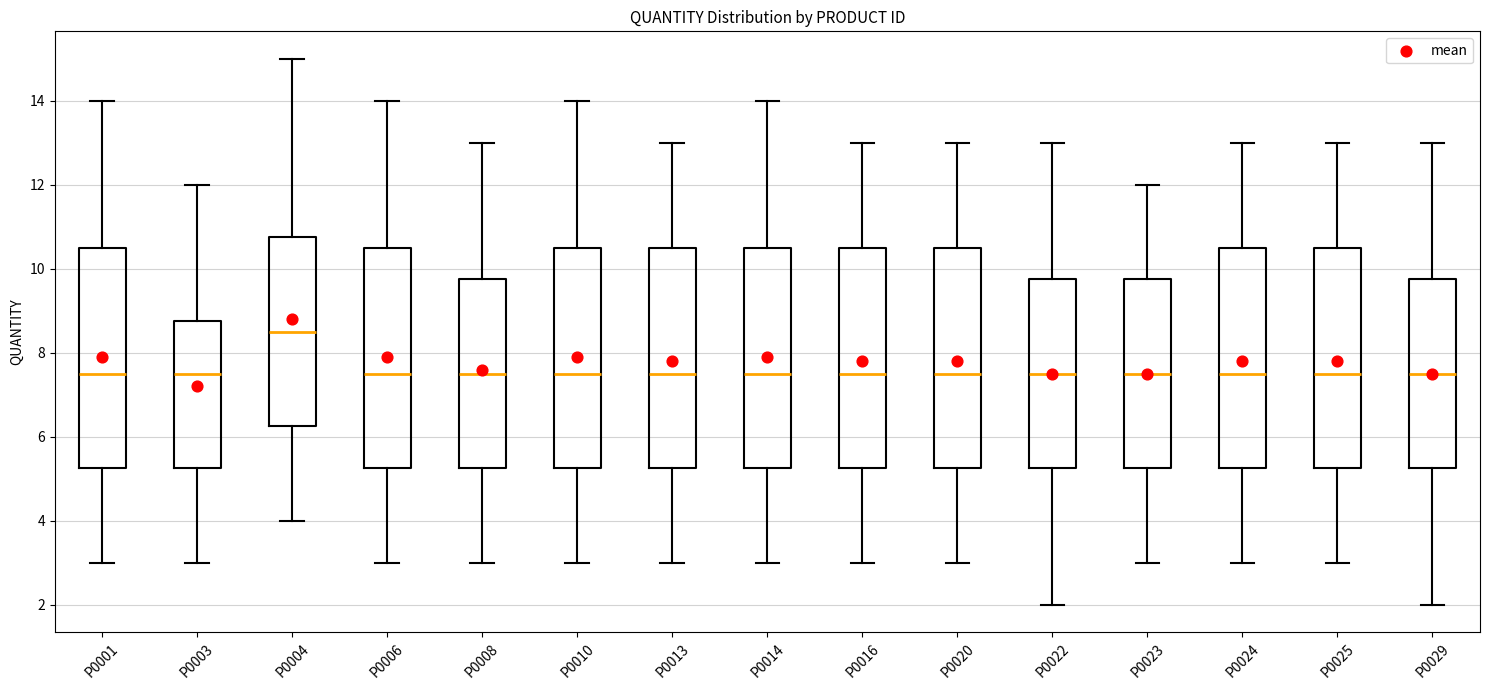

Where does the median line of the box for P0004 sit on the y-axis? The values are not printed on the chart, so give them approximately, as read against the axis.

8.6